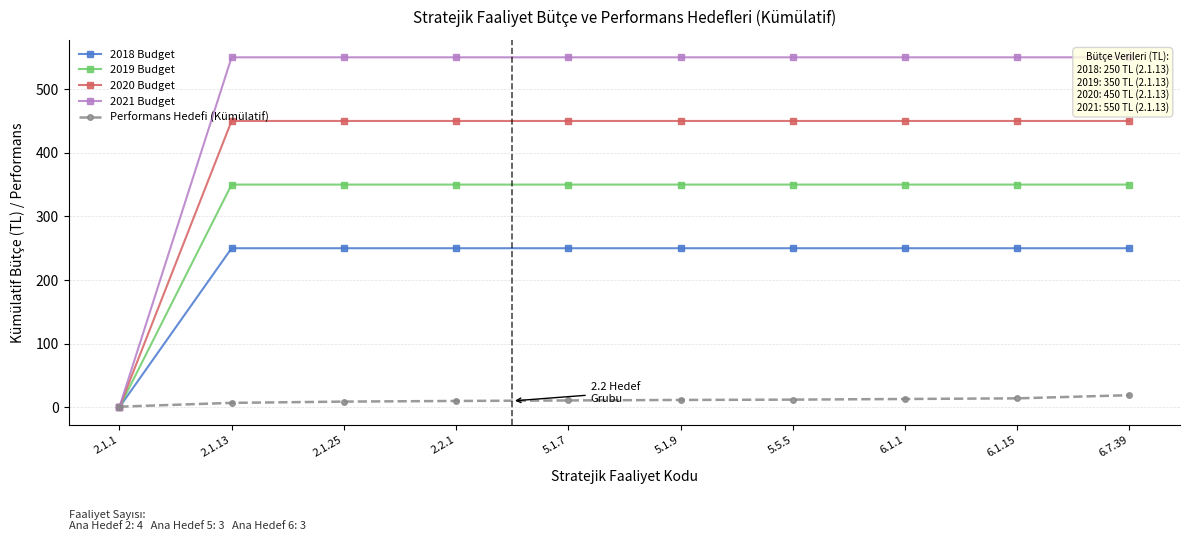

How many categories are shown in the chart?

10